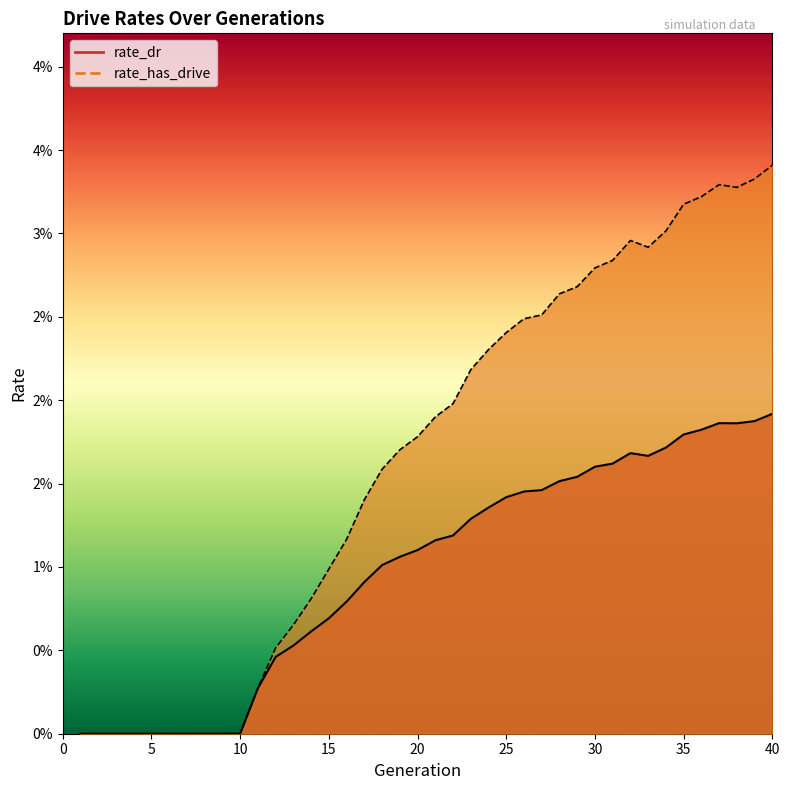

The rate_has_drive series shows 0.0 at 39. True or false?

True